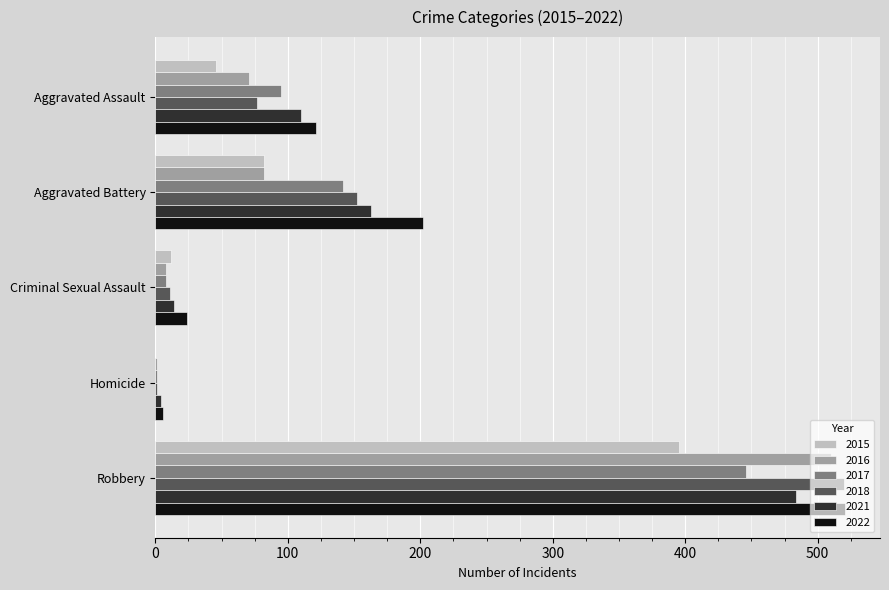

The 2017 series shows 168 at Aggravated Assault. True or false?

False